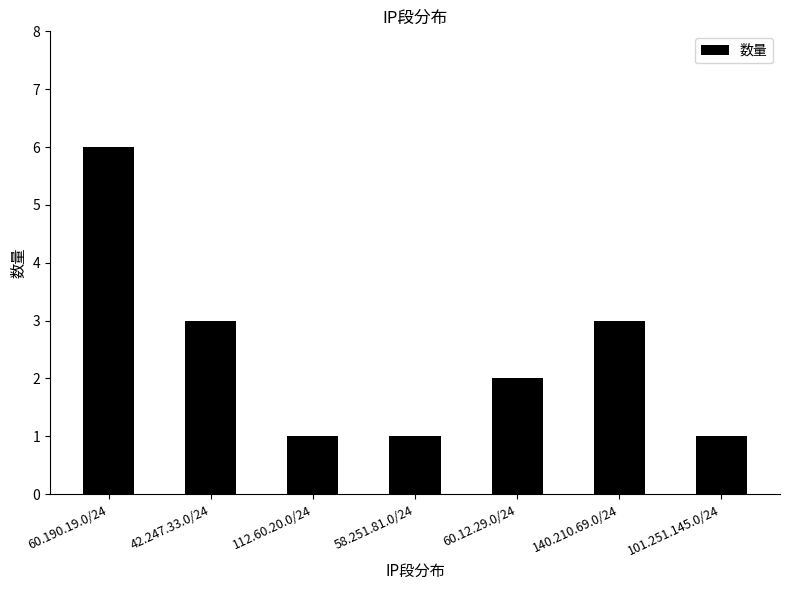

What is the difference between the values at 112.60.20.0/24 and 60.190.19.0/24?

5